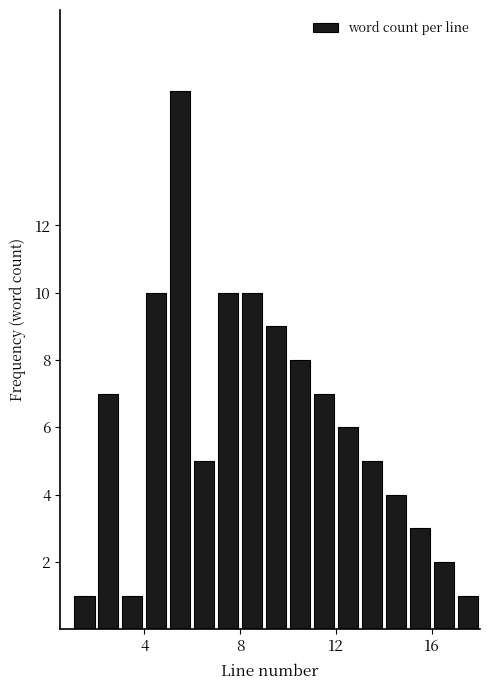

Read against the x-axis, roughly where is the centre of the tallest bar?

5.5